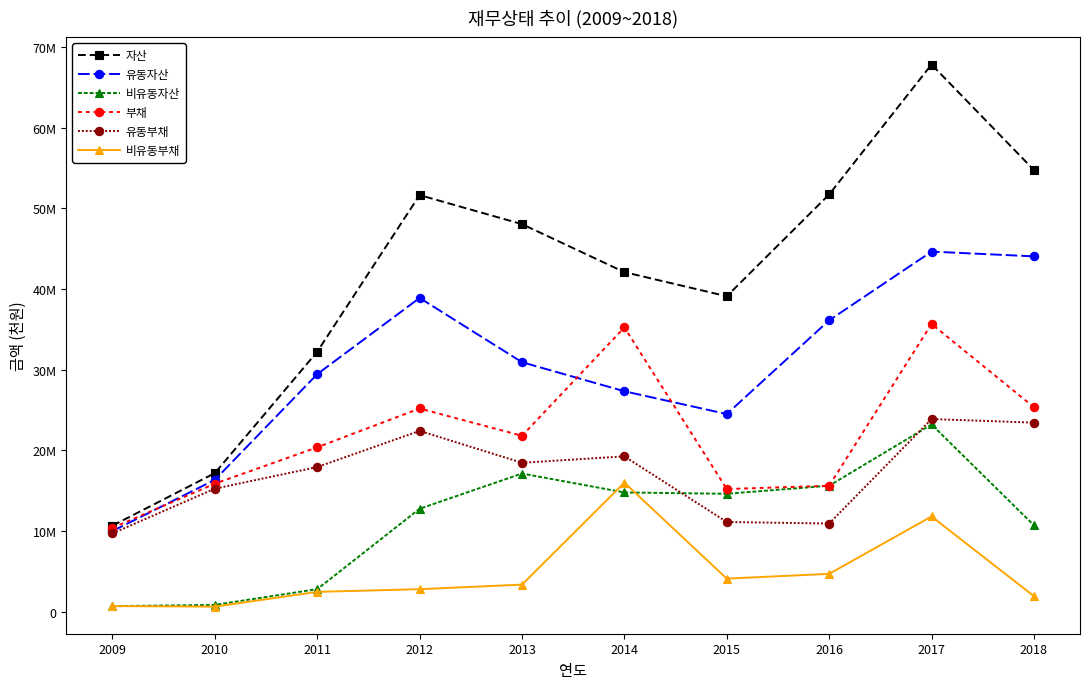

At which label is 유동부채 closest to 16786814?

2011